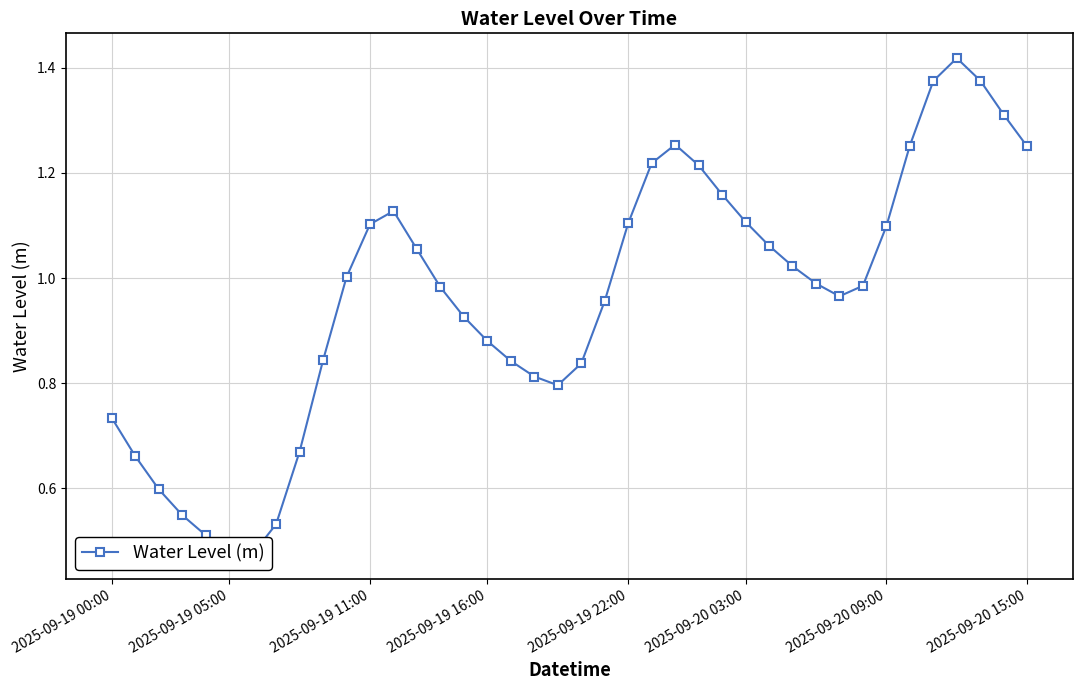

Count the number of categories in the chart.

40